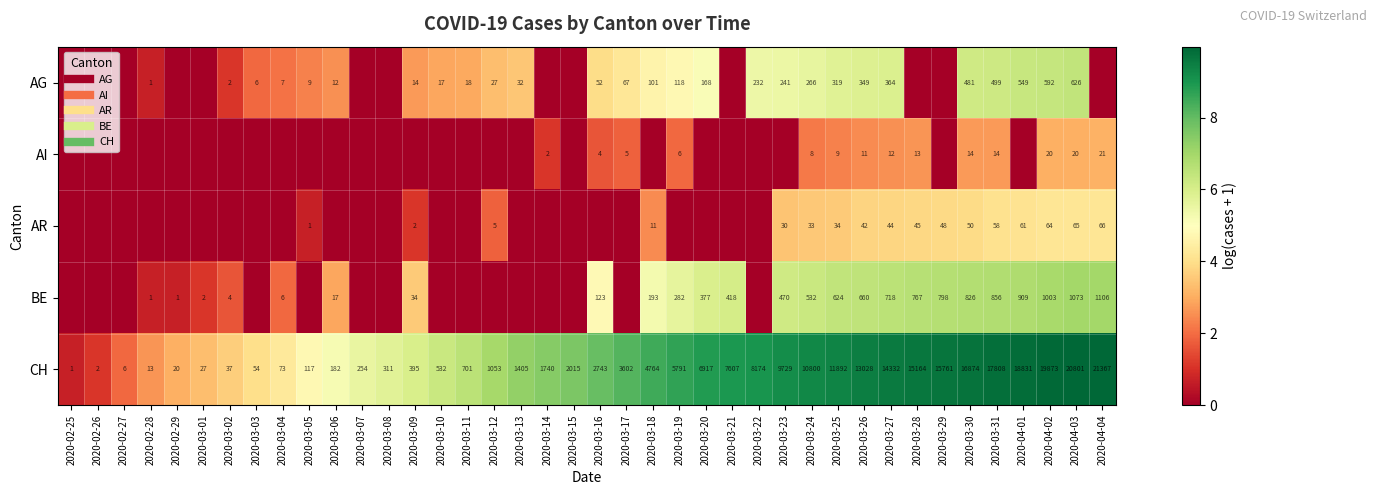

Which series has the widest spread of values?

CH